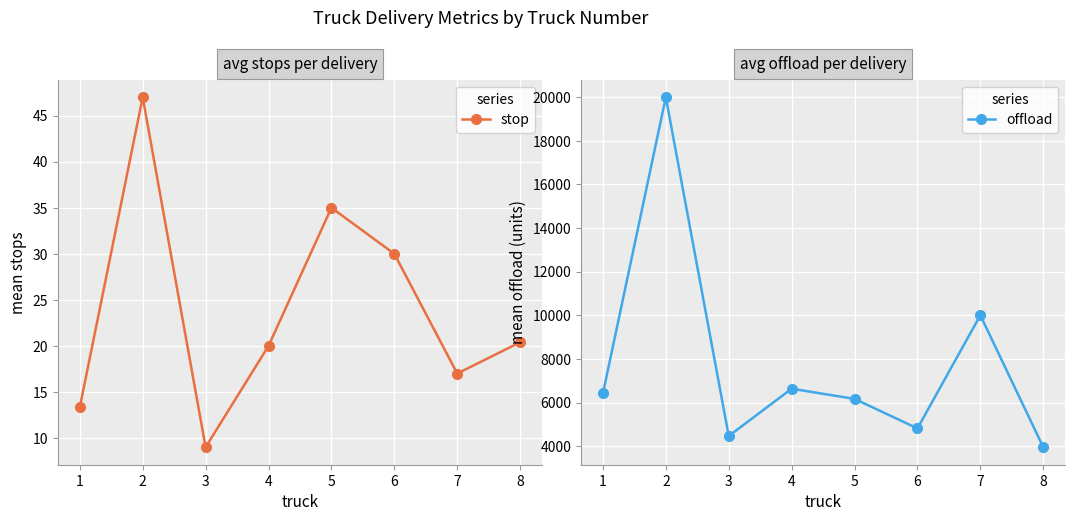

True or false: offload and stop intersect in this chart.

False